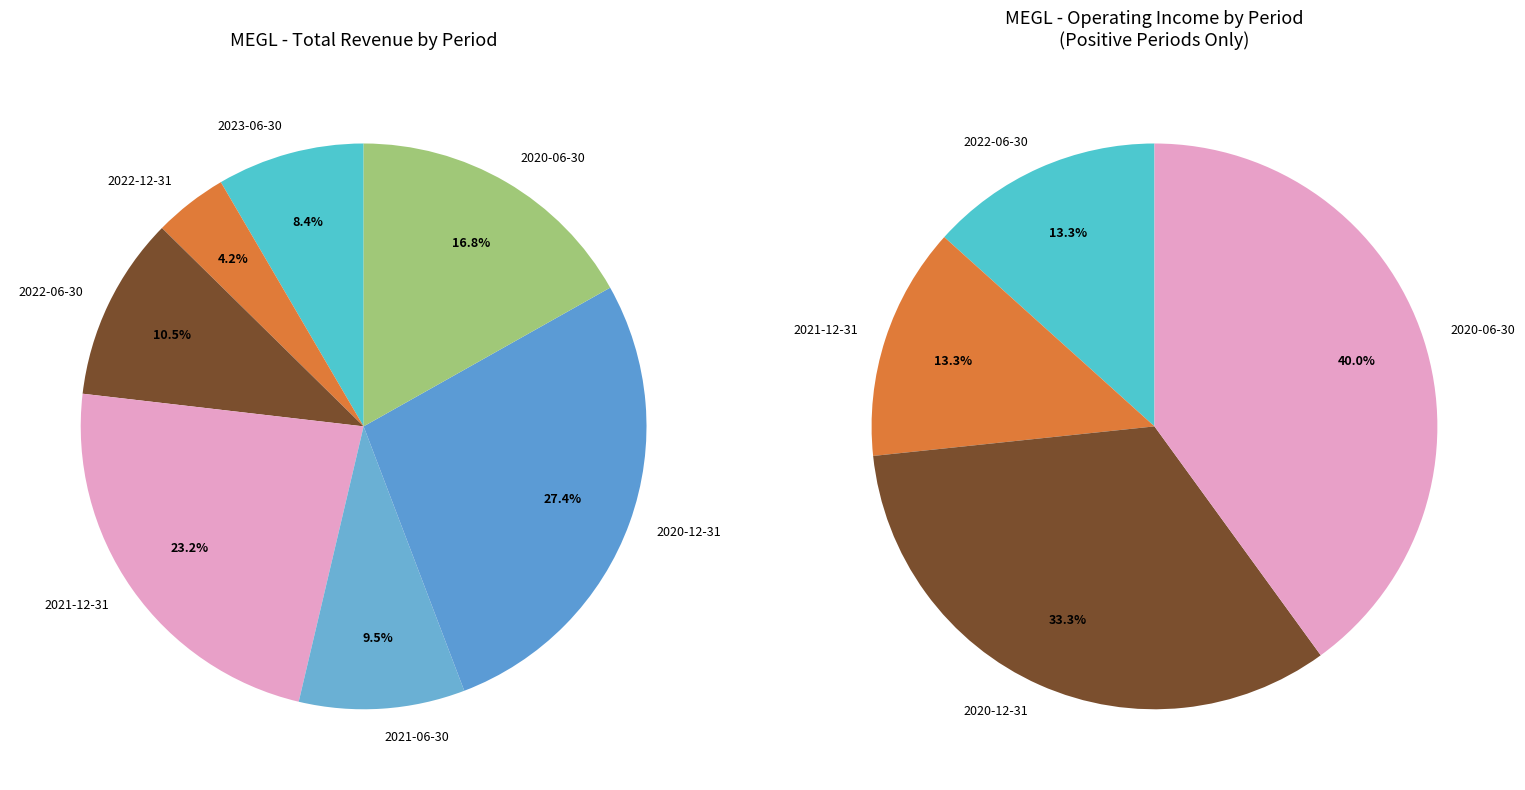

Is there a majority slice in this chart?

No